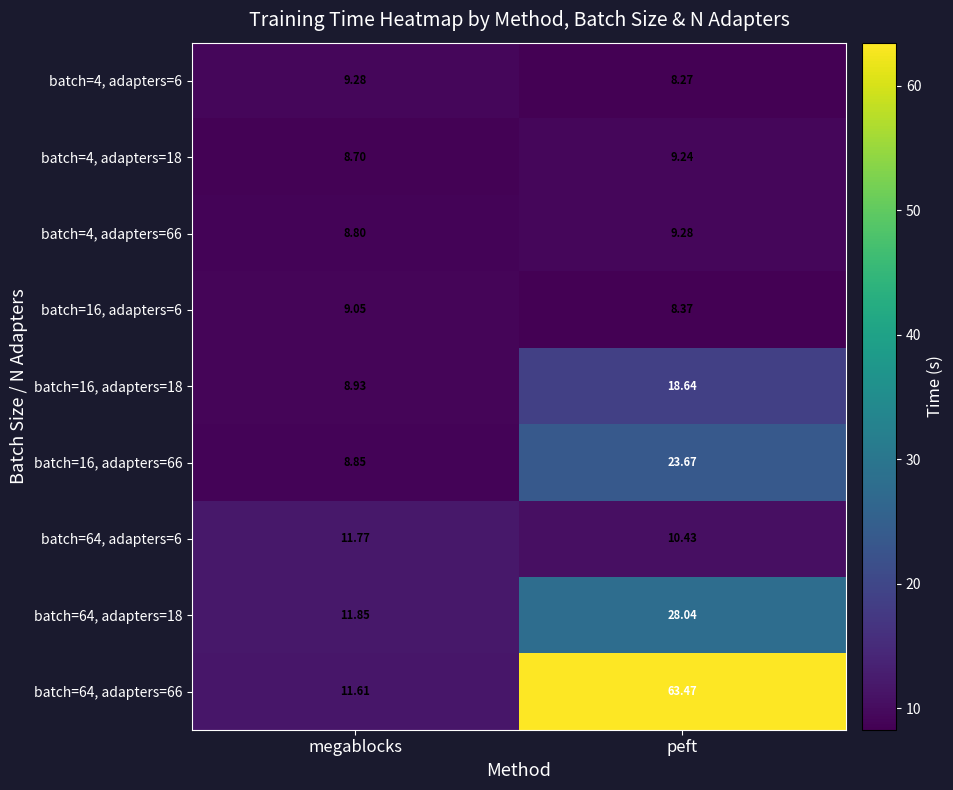

Which category has the highest value across all series?

peft